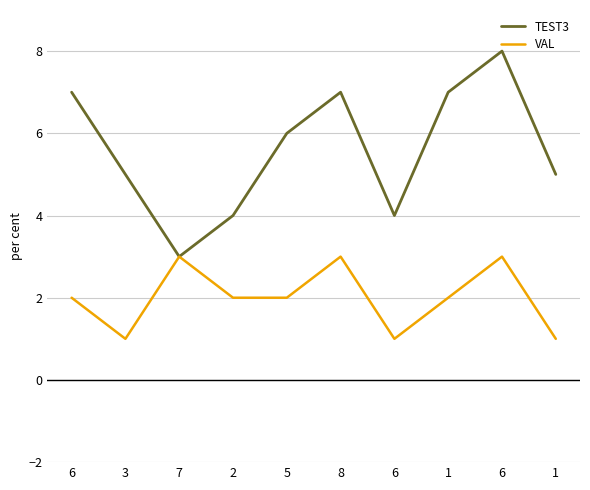

What is the value of the TEST3 point at the 3rd from the left?

3